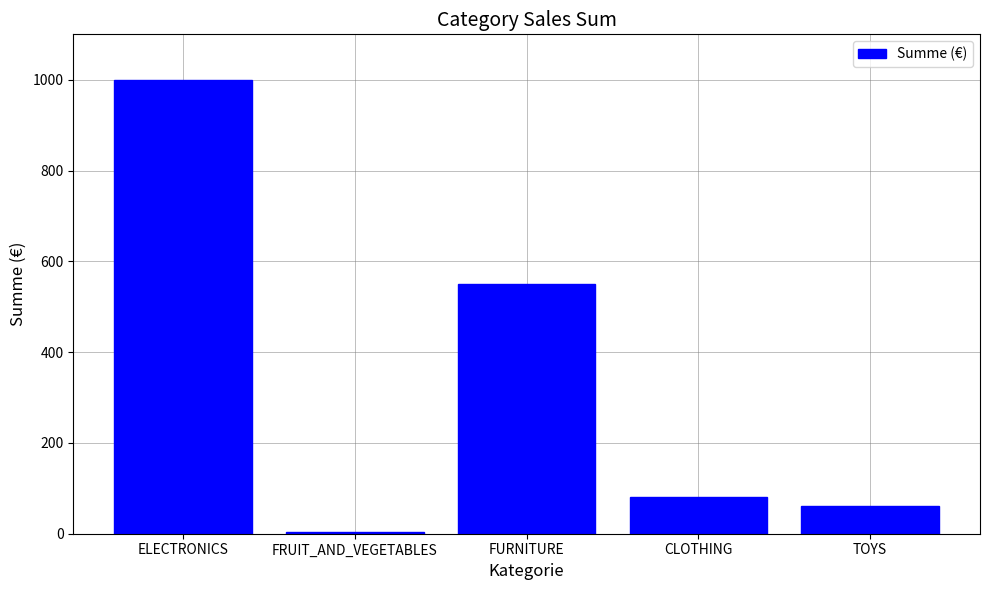

What is the difference between the maximum and minimum values?

996.0